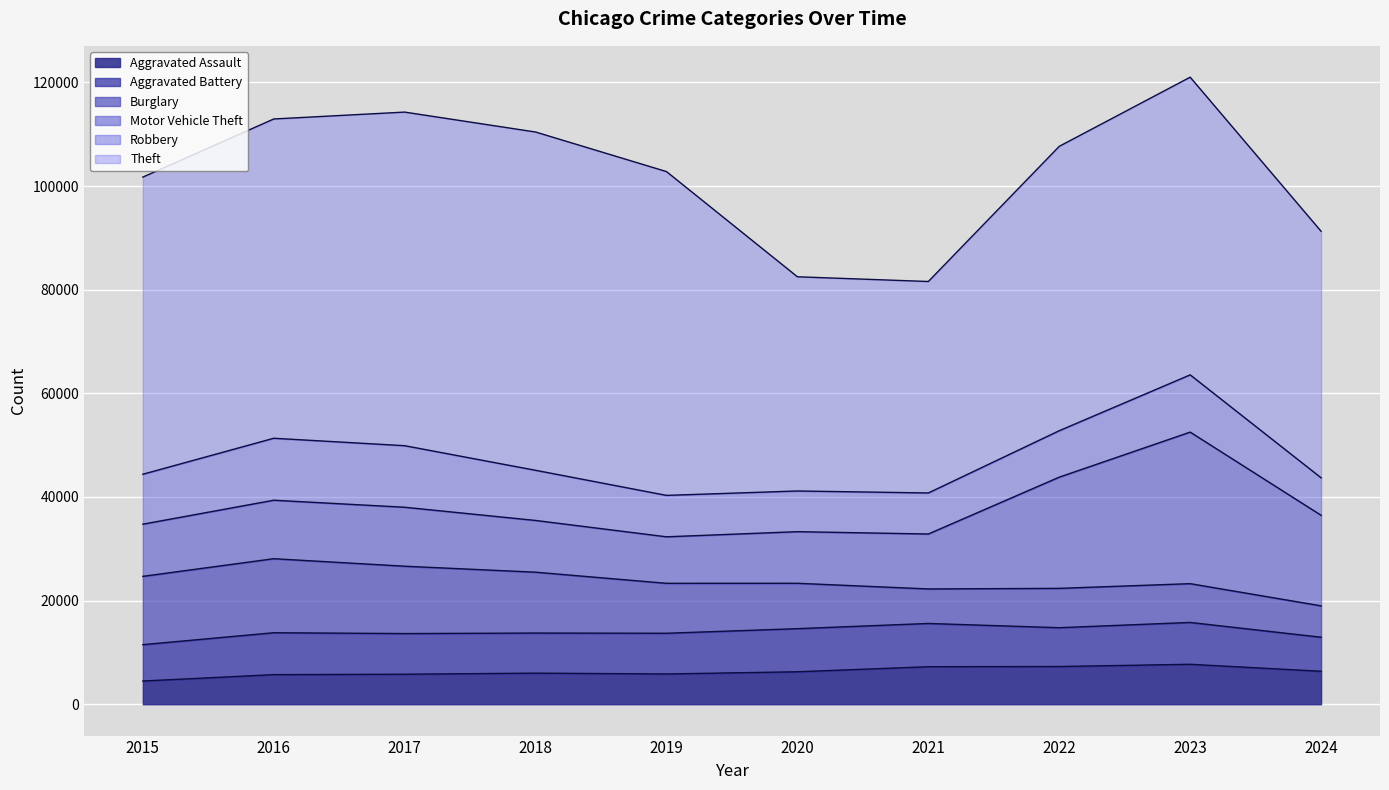

What is the maximum value shown in the chart?

65290